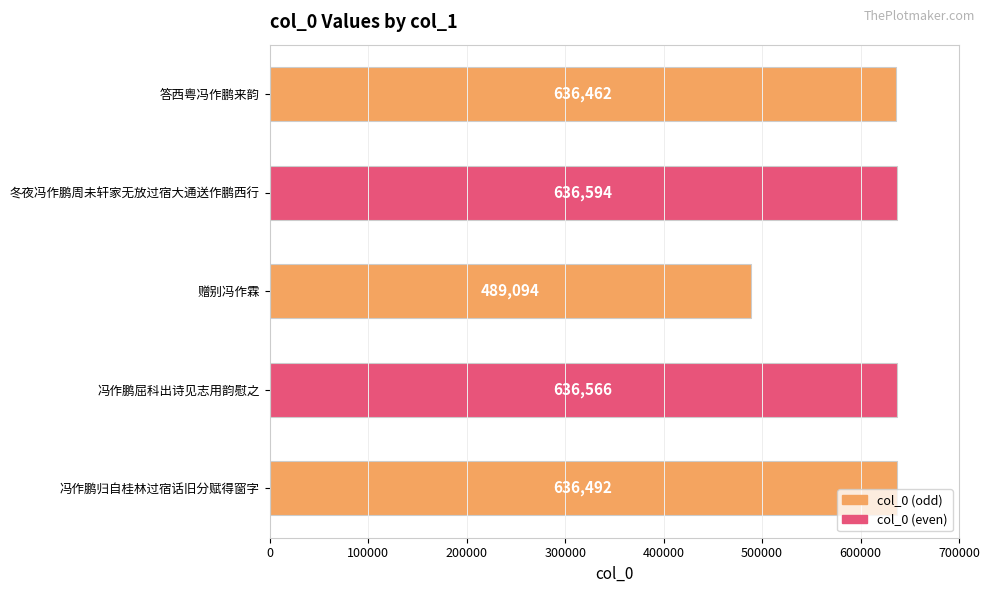

What is the change in value from 冬夜冯作鹏周未轩家无放过宿大通送作鹏西行 to 冯作鹏归自桂林过宿话旧分赋得窗字?

-102